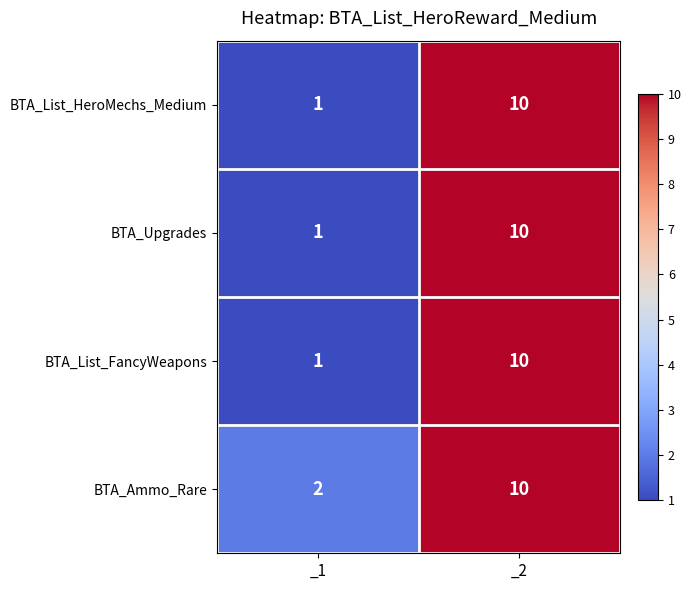

Where is BTA_Ammo_Rare nearest to the value 6?

_1